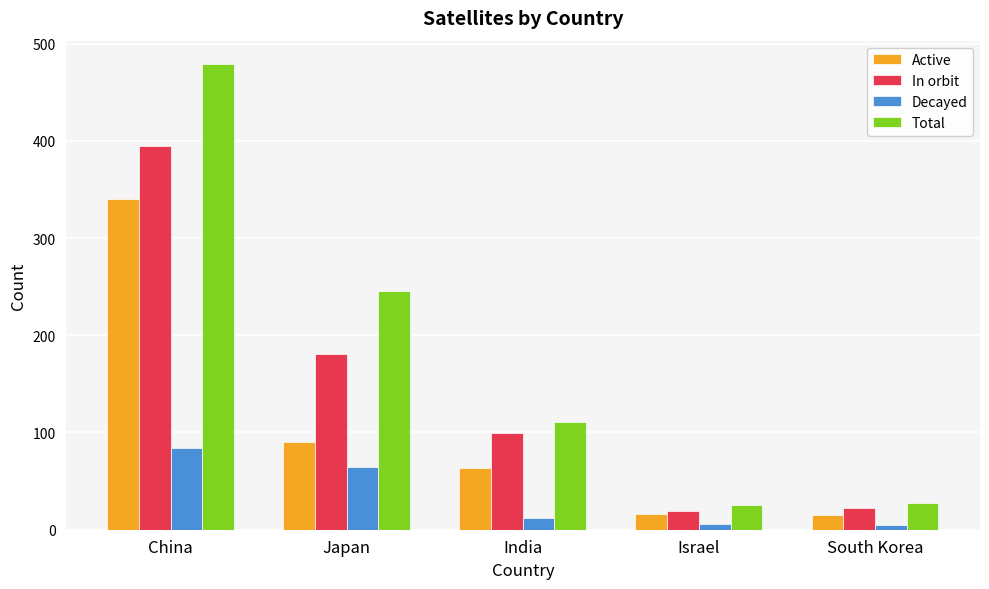

Where does the Active series first go above 63?

China